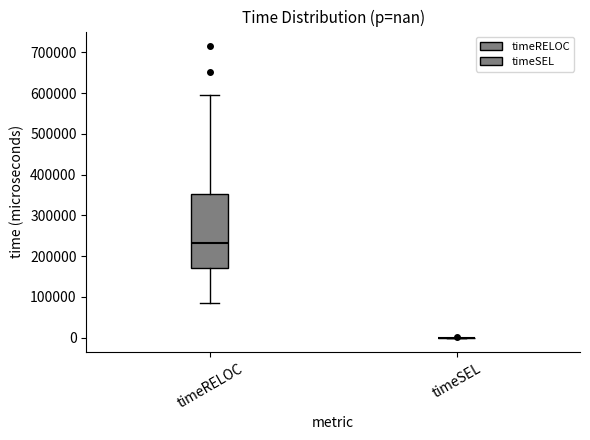

Reading left to right, read every box against the y-axis: the position of its median line, the range the box covers, and the ends of its whiskers. The values are not printed on the chart, so give them approximately, as read against the axis.

timeRELOC: median 230000, box 170000 to 350000, whiskers 80000 to 590000
timeSEL: box collapsed to a line at 0, whiskers 0 to 0